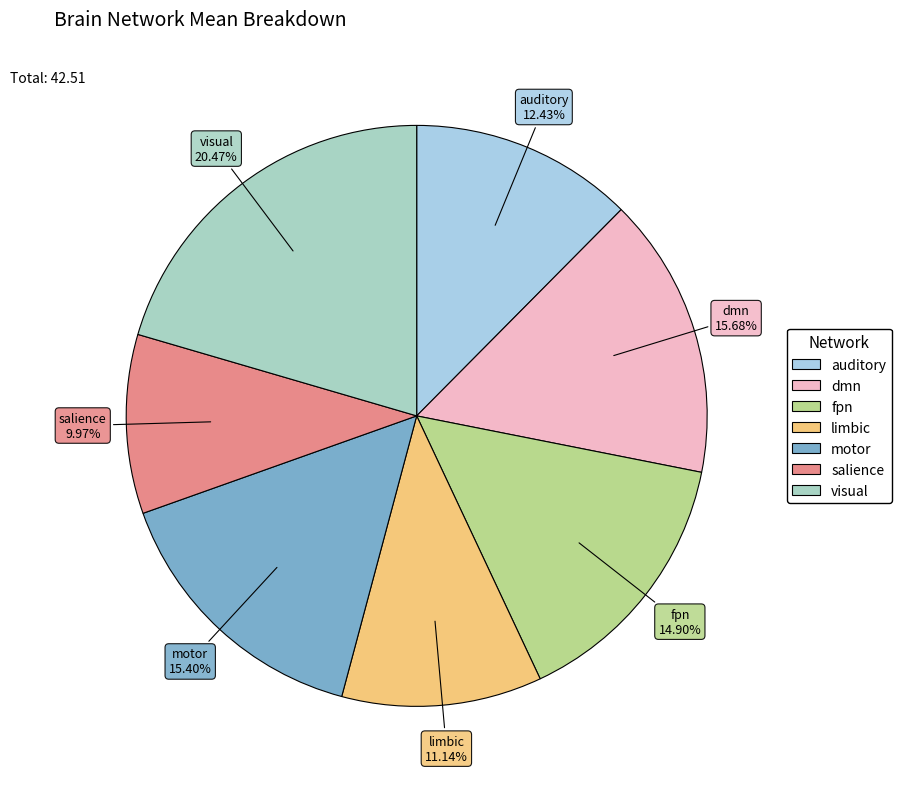

Is it true that fpn is 15% of the pie?

True